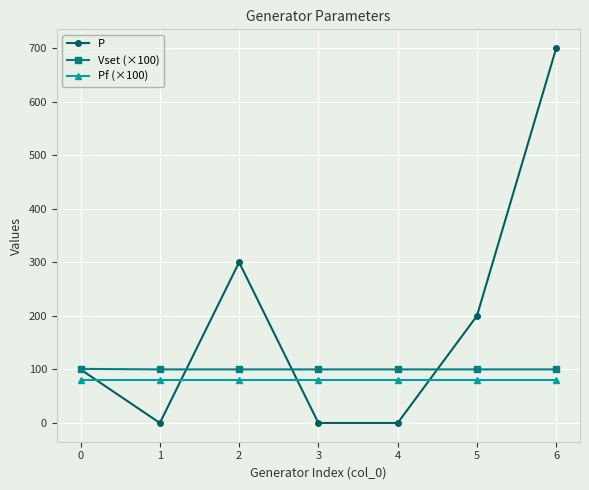

What is the average value of the P series?

186